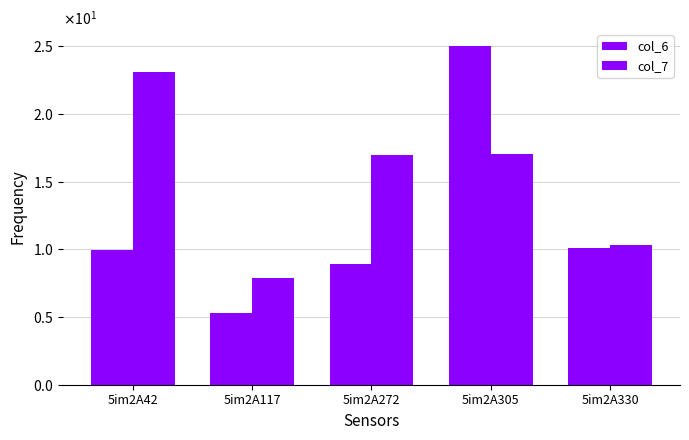

Are the bars grouped side by side (vs. stacked)?

Yes